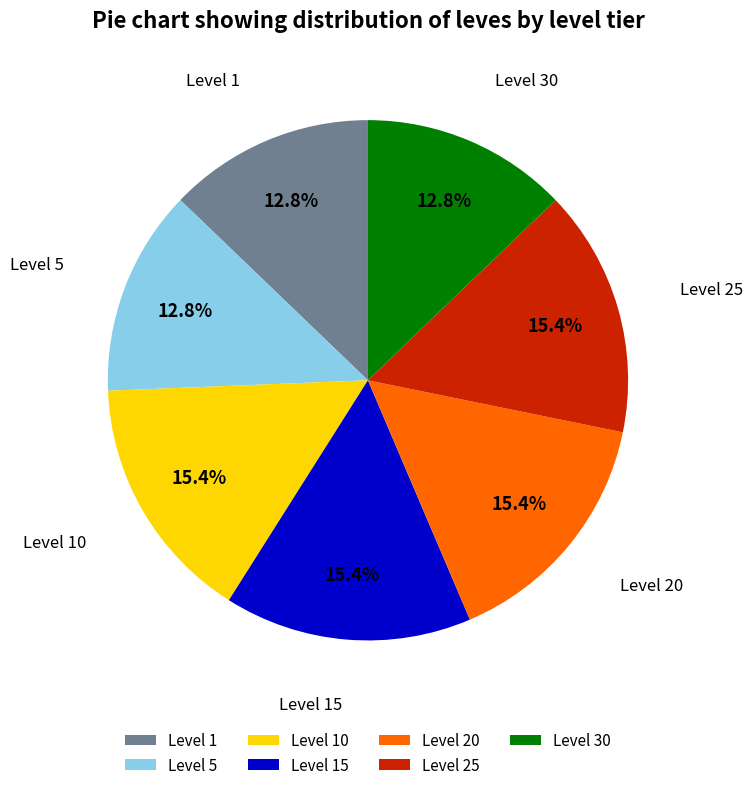

What percentage is the Level 30 slice, to the nearest percent?

13%